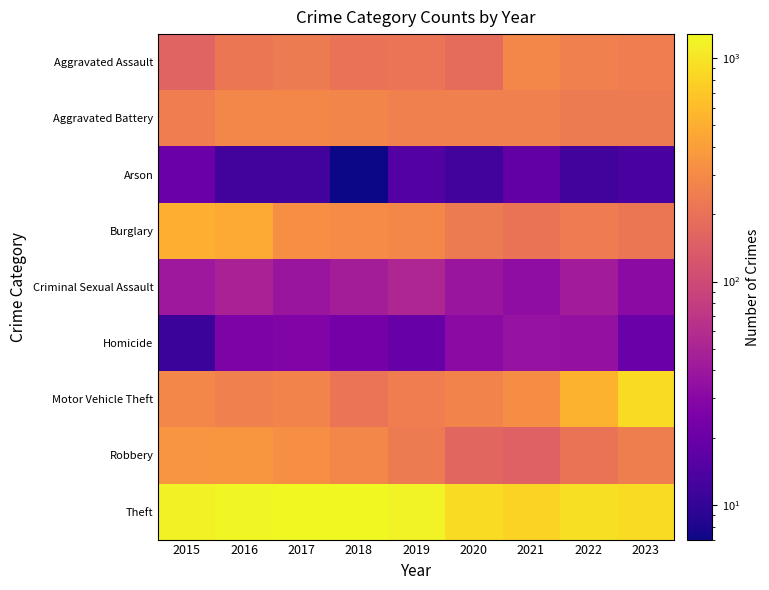

Which series has the largest total across all categories?

Theft